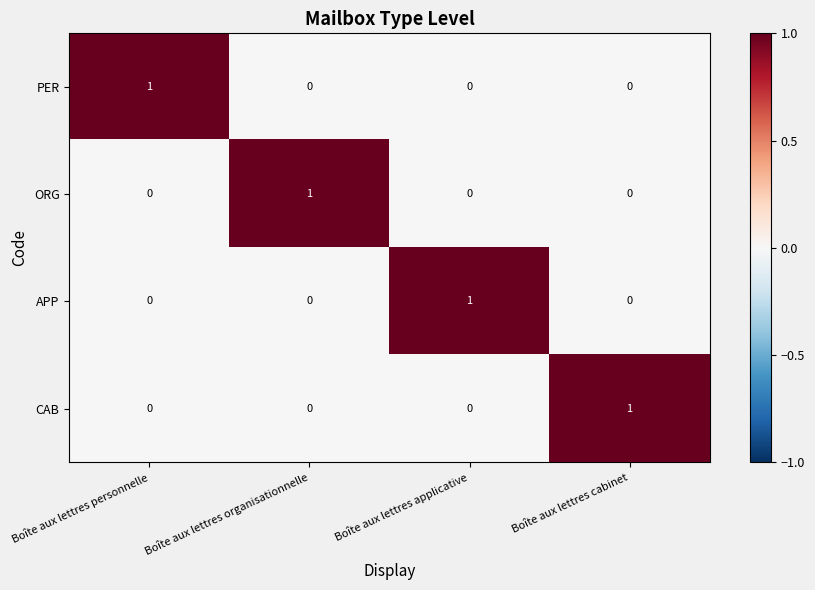

Count the number of data series in this chart.

4